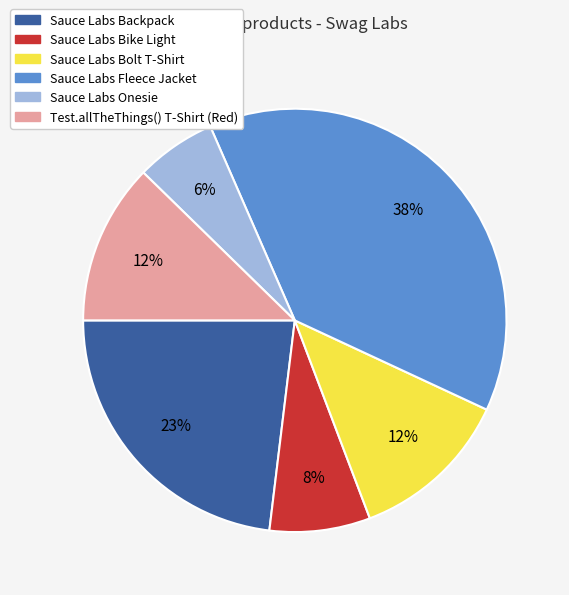

To the nearest percent, what is the difference between the largest and smallest slice percentages?

32%